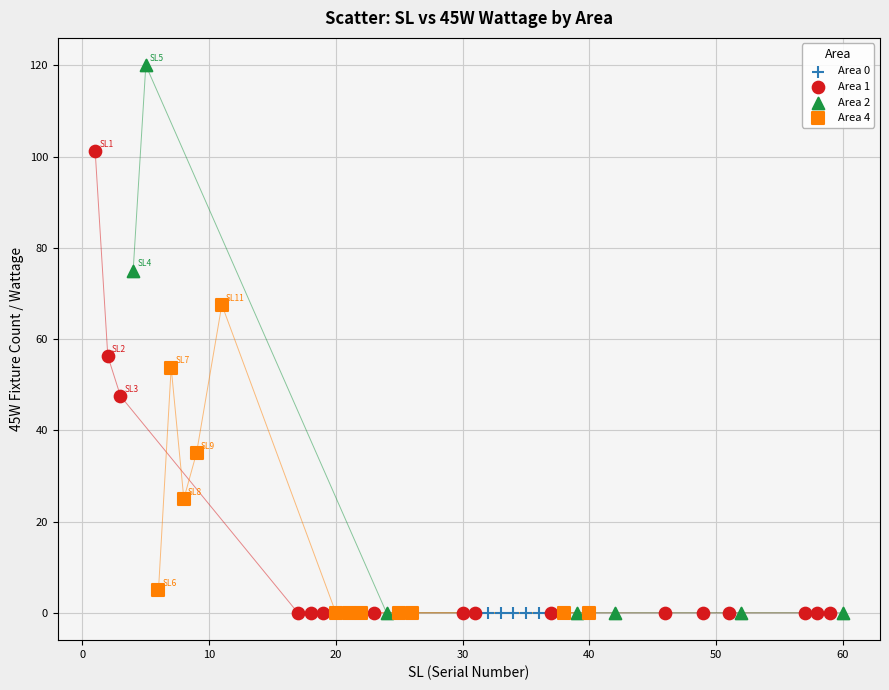

Which series reaches the maximum Y coordinate?

Area 2